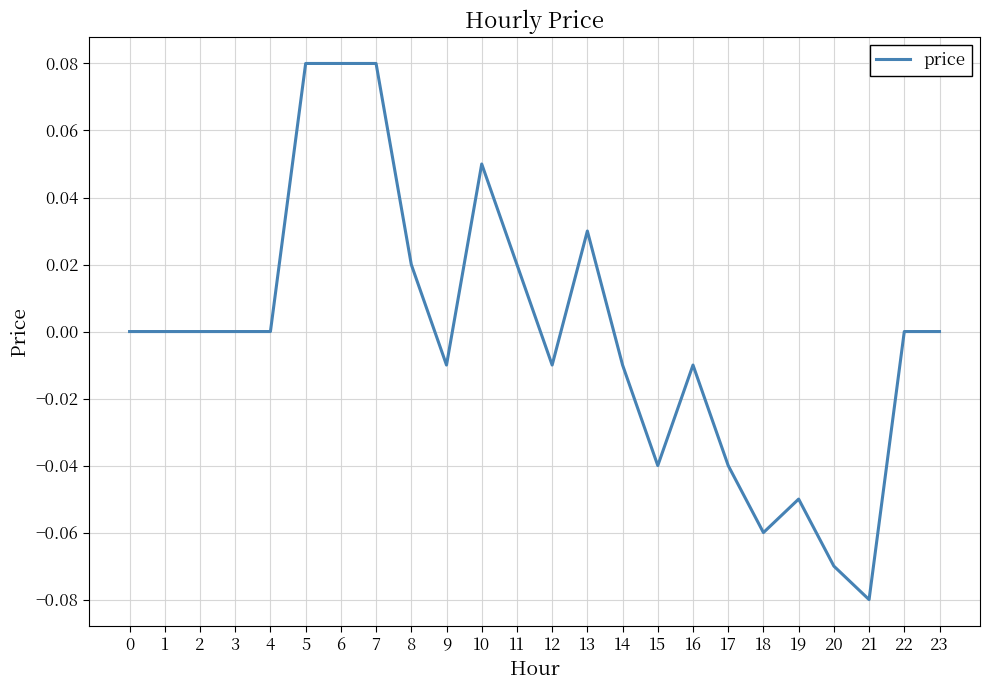

The value at 12 is -0.0. True or false?

True